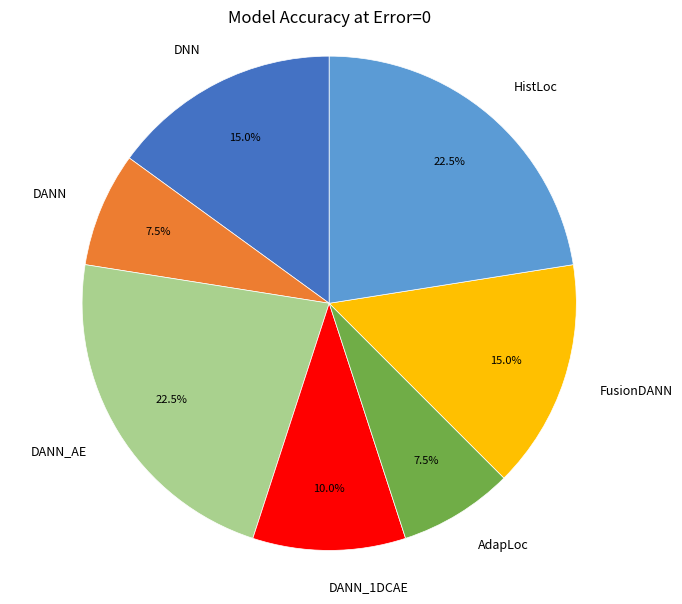

To the nearest percent, what is the difference between the DANN_AE and DANN slice percentages?

15%